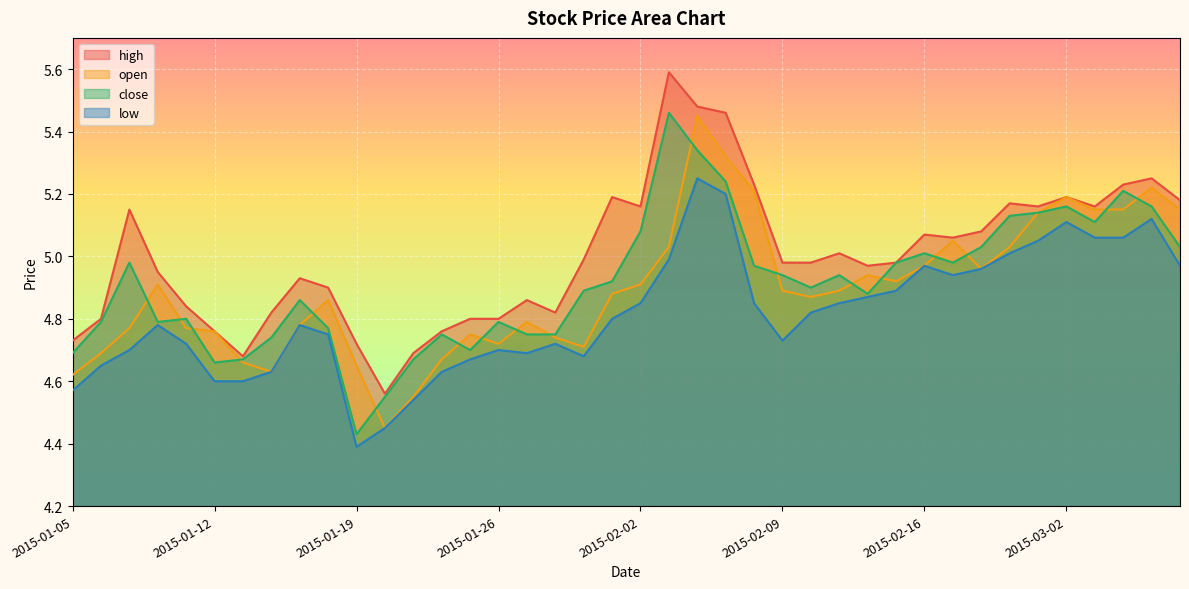

True or false: high and close cross at least once.

False